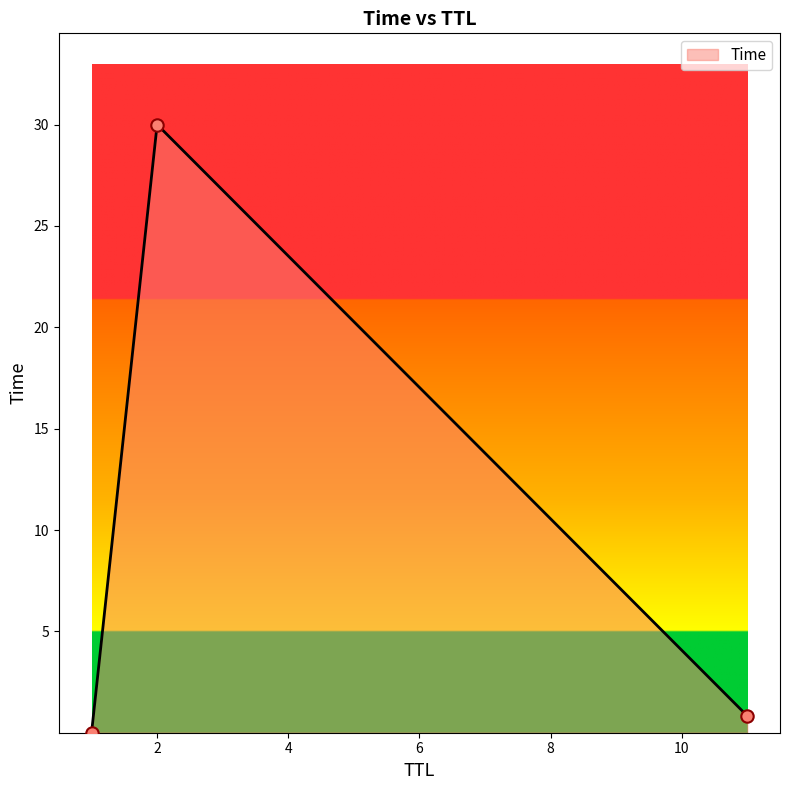

What is the maximum value shown in the chart?

30.0